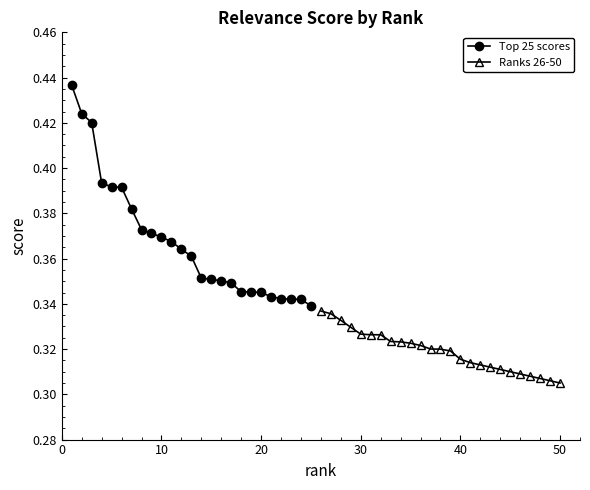

List the series in order of their peak value, lowest first.

Ranks 26-50, Top 25 scores